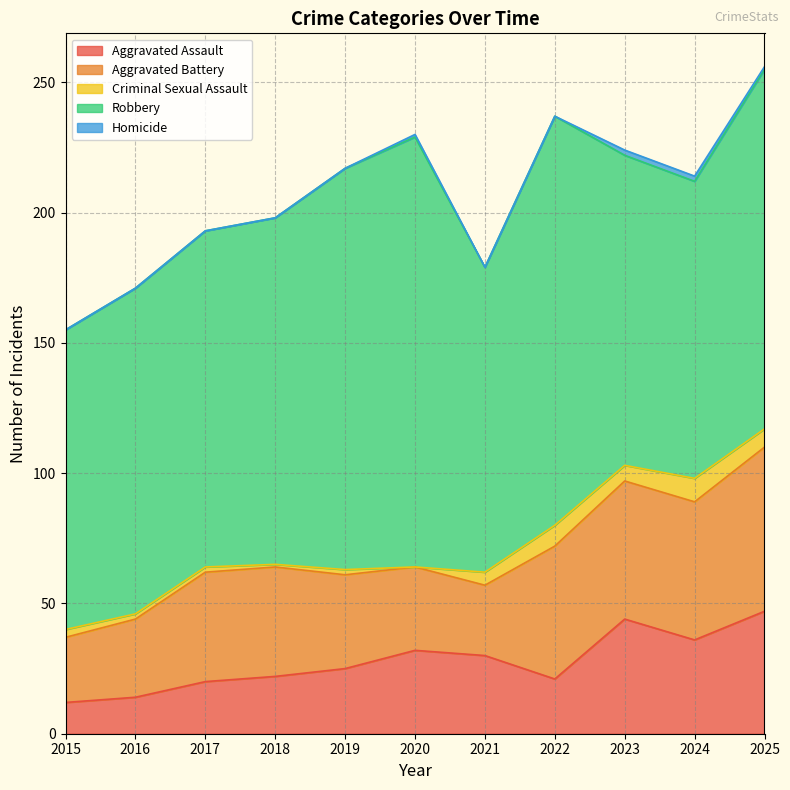

The Homicide series shows 1 at 2016. True or false?

False